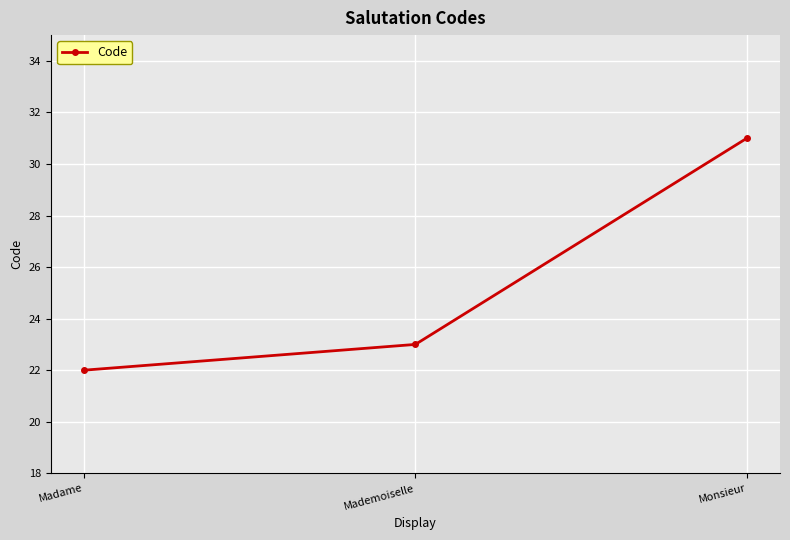

What position from the left is Madame?

1